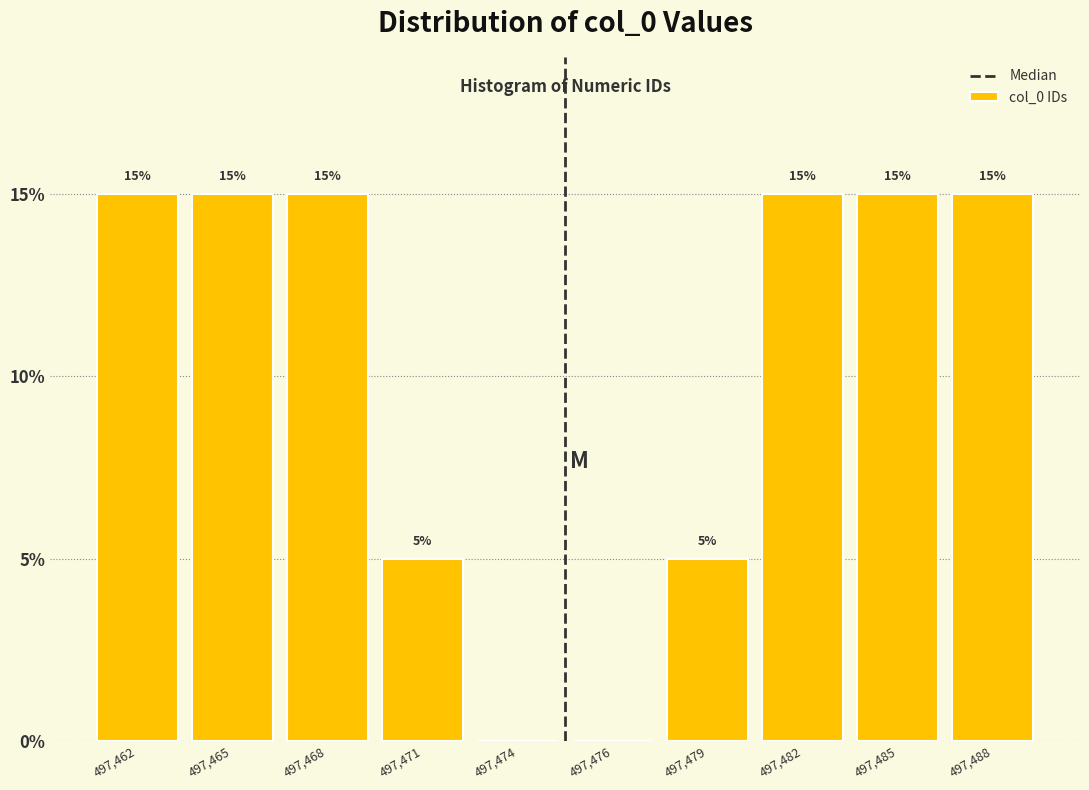

Reading left to right, extract all data points from this chart.

497,462=15	497,465=15	497,468=15	497,471=5	497,474=0	497,476=0	497,479=5	497,482=15	497,485=15	497,488=15